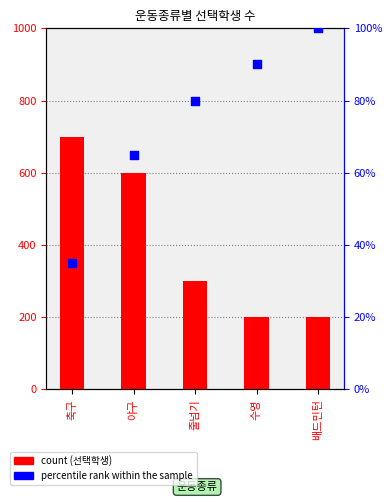

Which series has the largest total across all categories?

선택학생 (count)